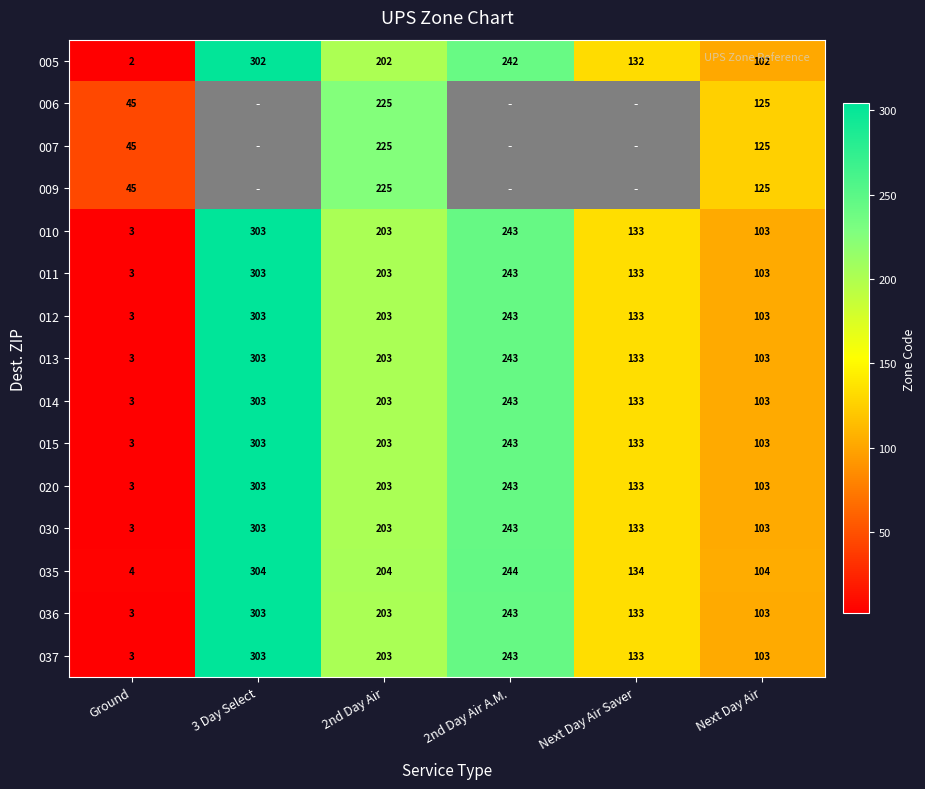

Between 2nd Day Air A.M. and 2nd Day Air, which is larger?

2nd Day Air A.M.